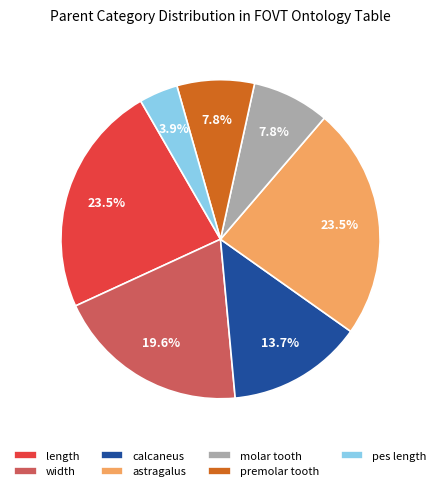

What percentage is NOT represented by astragalus?

76.5%